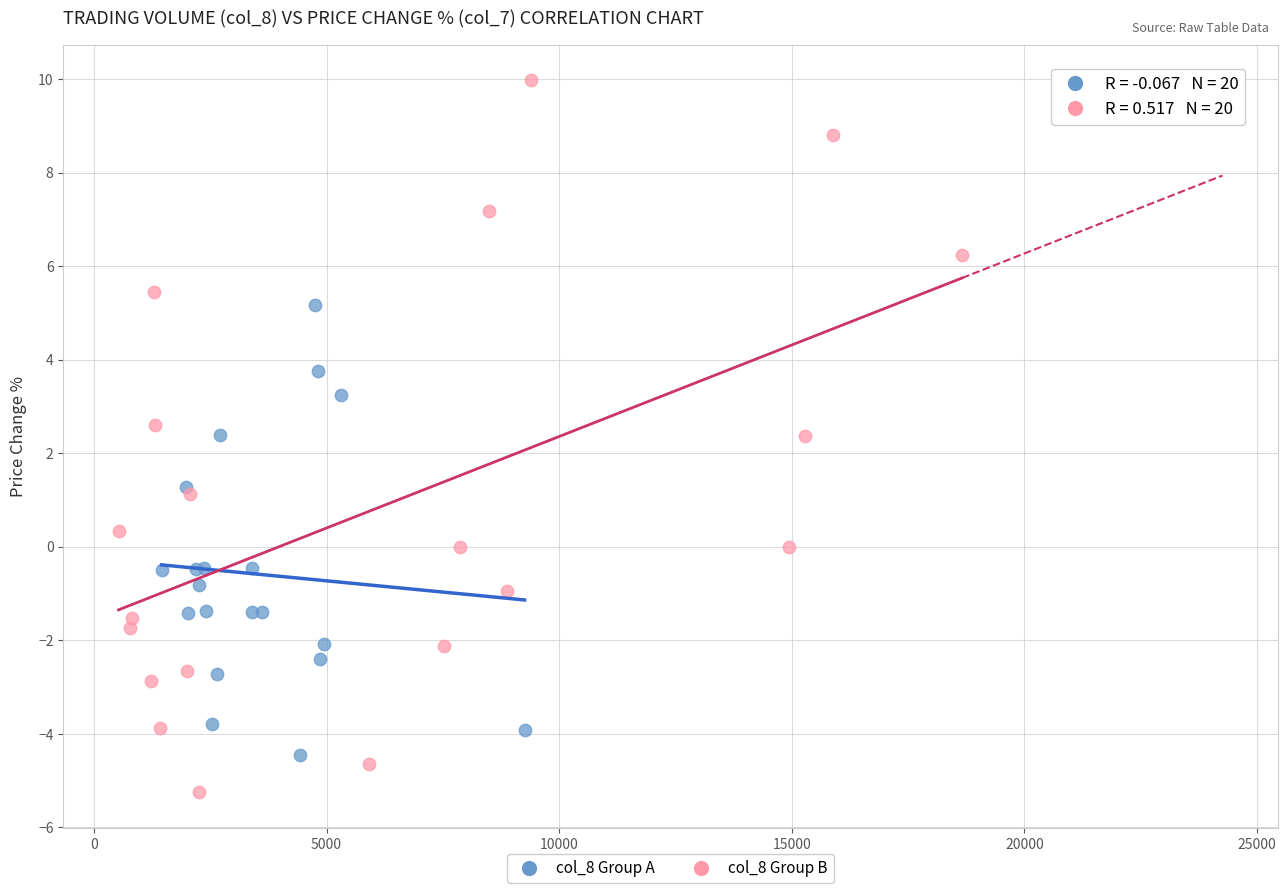

Which series contains the highest Y value?

col_8 Group B